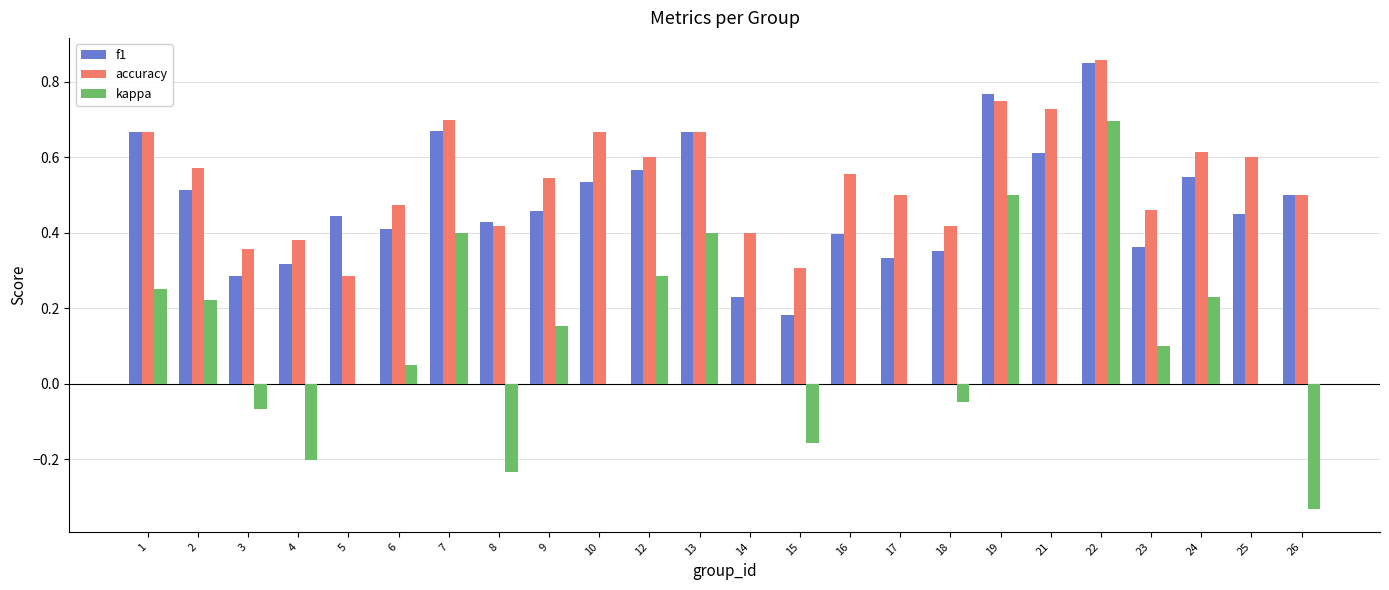

Which series has the largest total across all categories?

accuracy